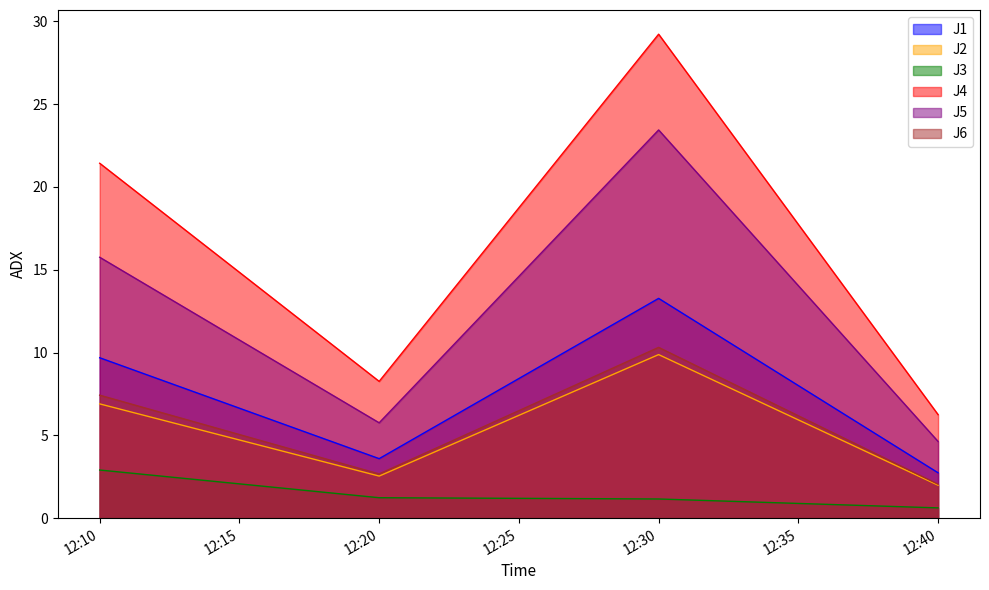

How many lines are shown in the chart?

6